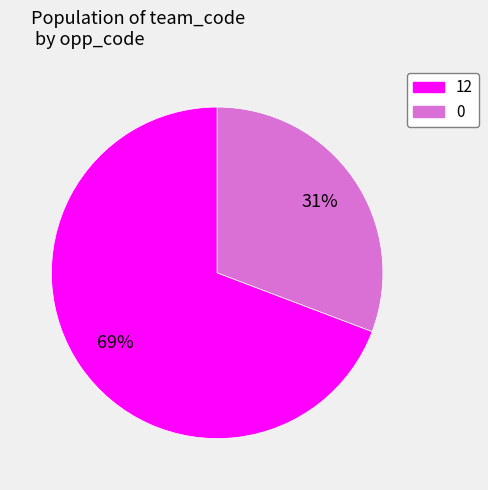

How many slices are in this pie chart?

2